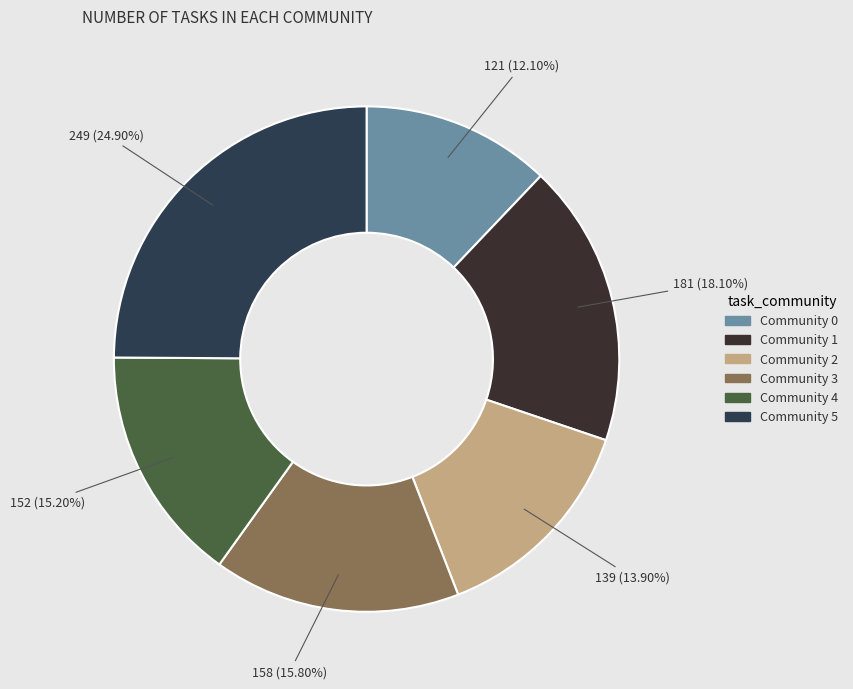

True or false: Community 3 accounts for 16% of the total.

True